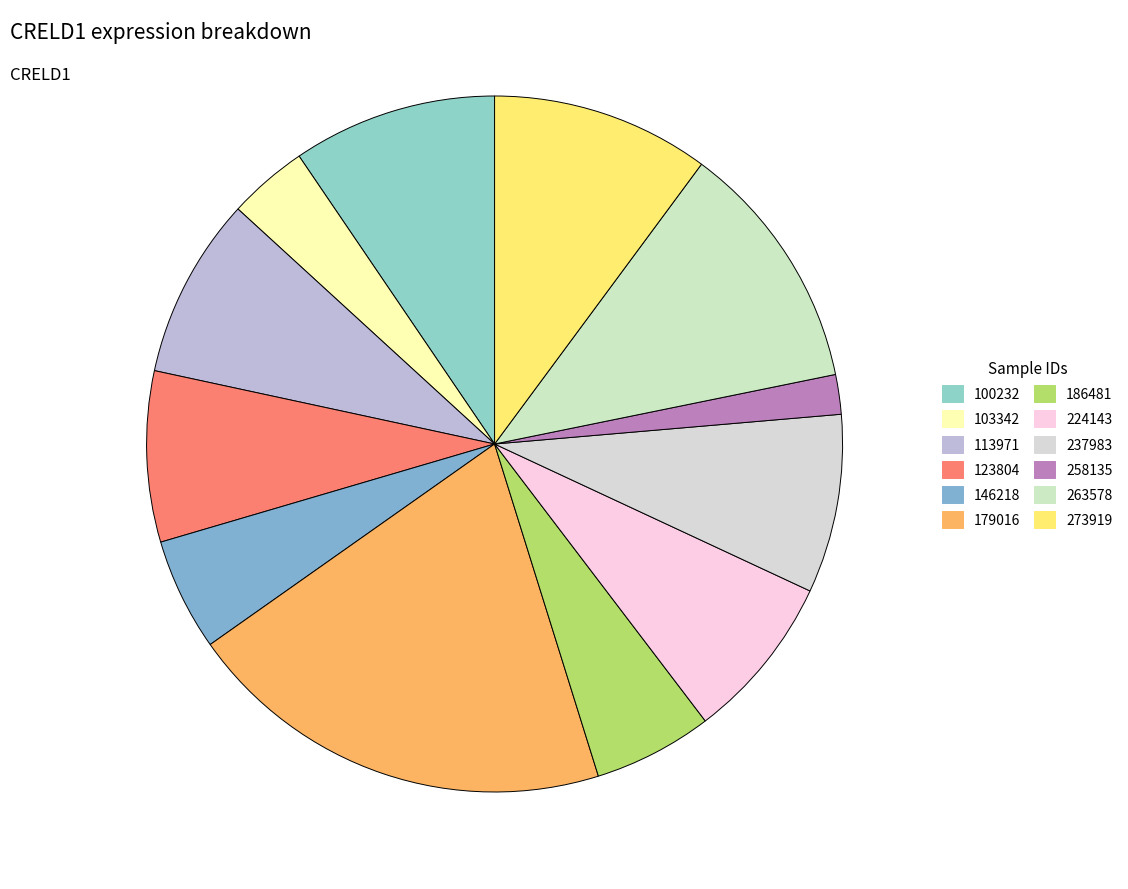

Which category has the biggest portion of the pie?

179016